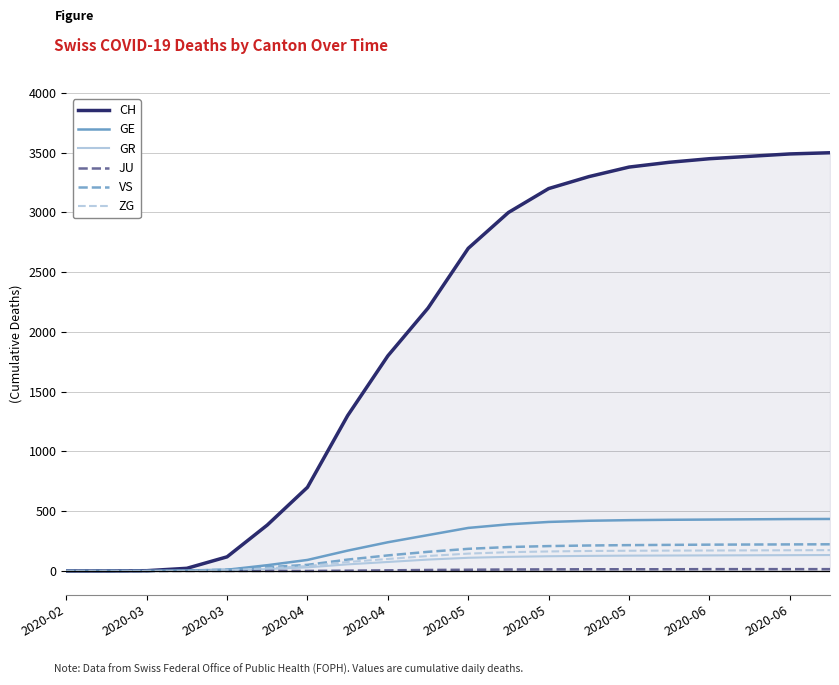

Which series has the largest range (max minus min)?

CH